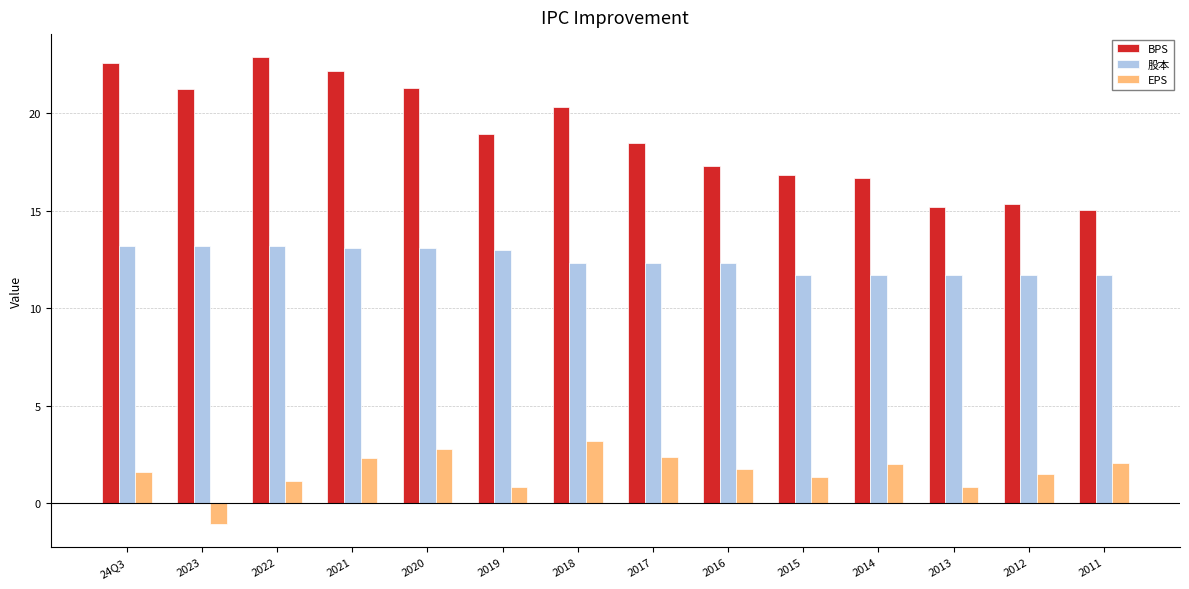

What is the spread (max minus min) of values at 2013?

14.3